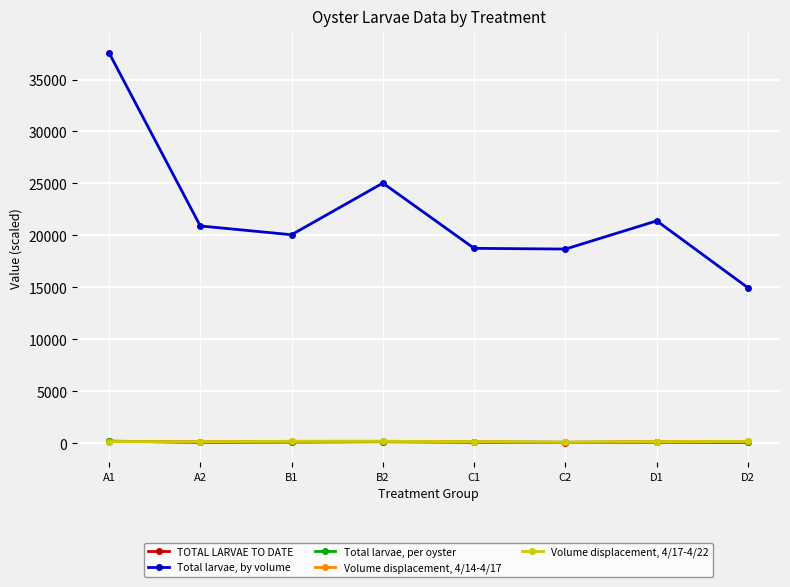

What is the difference between the highest and lowest values at A2?

20817.9